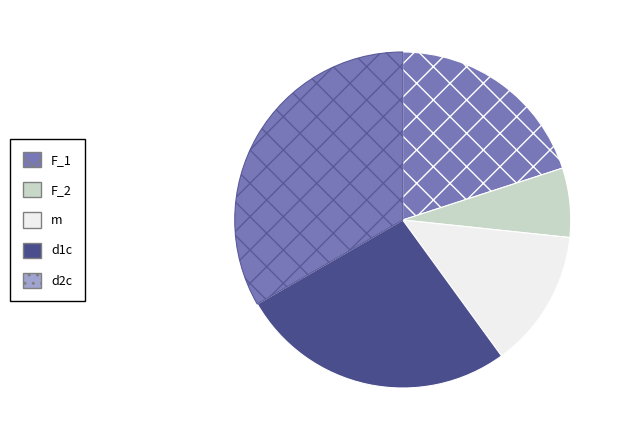

Which slice is the smallest?

F_2